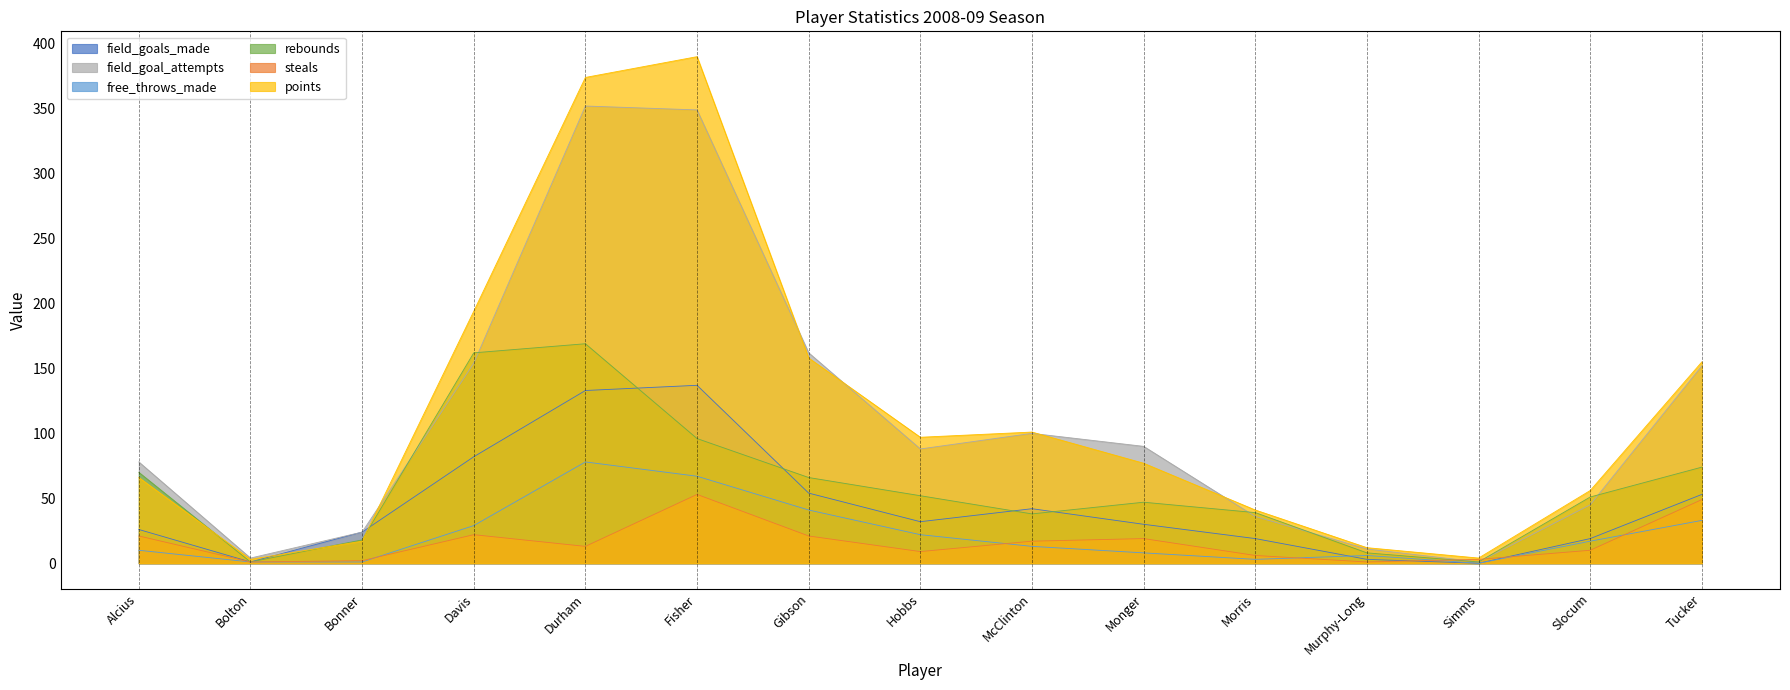

What is the value of the free_throws_made point at the 10th from the left?

8